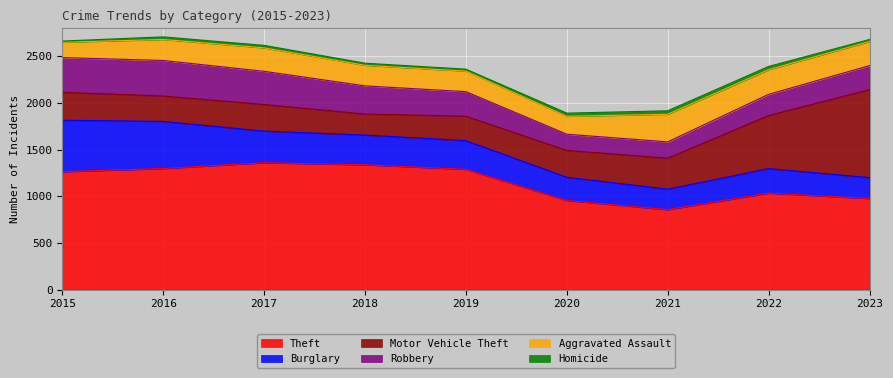

True or false: Aggravated Assault has a value of 327 at 2020.

False